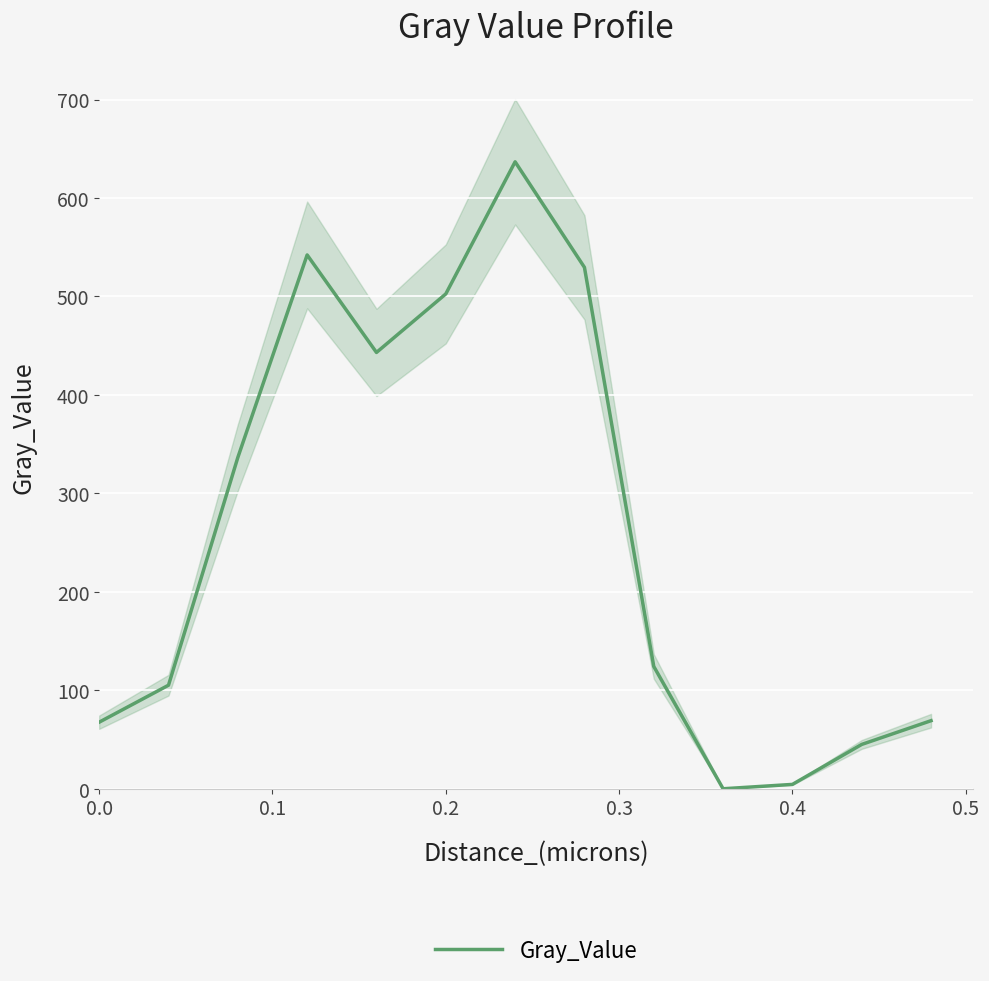

What is the maximum value for Gray_Value?

636.8